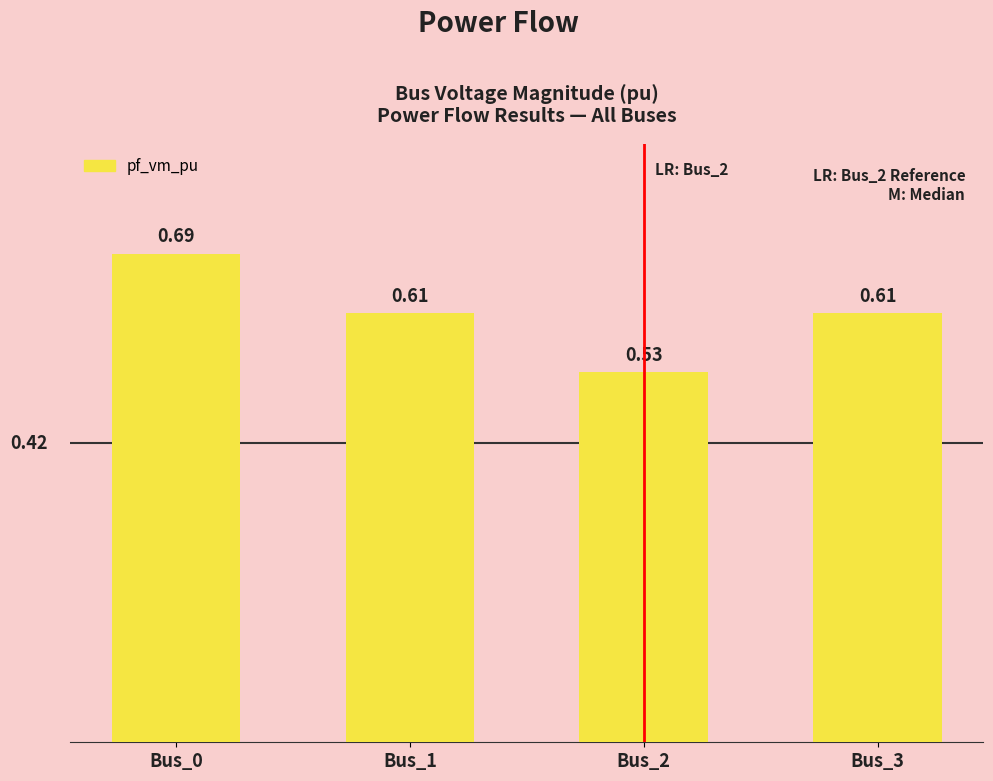

What is the sum of all values?

2.4